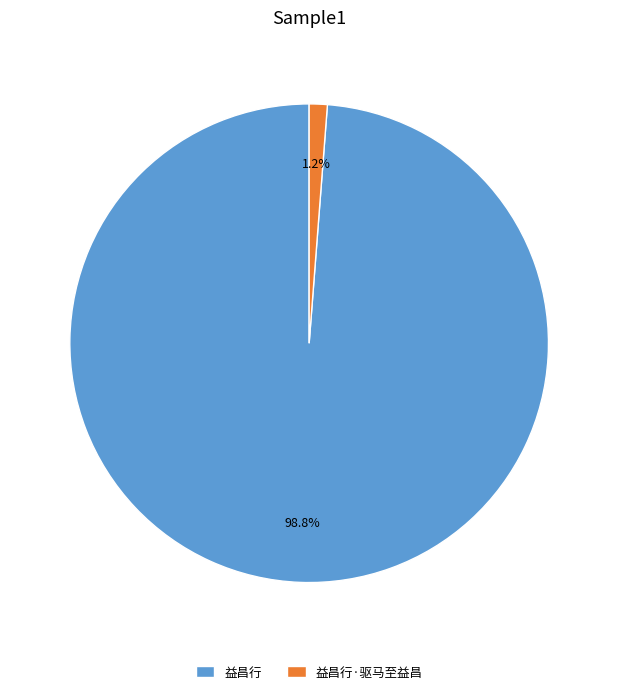

To the nearest percent, what is the difference between the 益昌行 and 益昌行·驱马至益昌 slice percentages?

98%